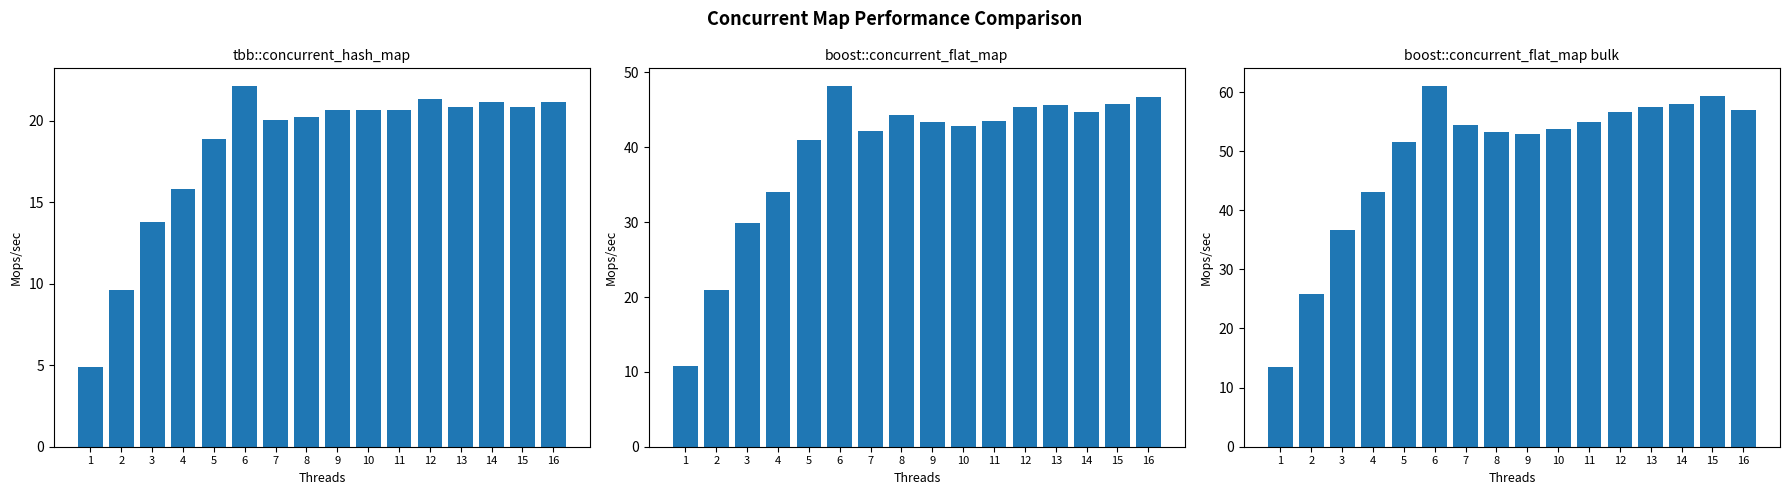

What is the difference between the maximum and minimum values in the boost::concurrent_flat_map series?

37.3